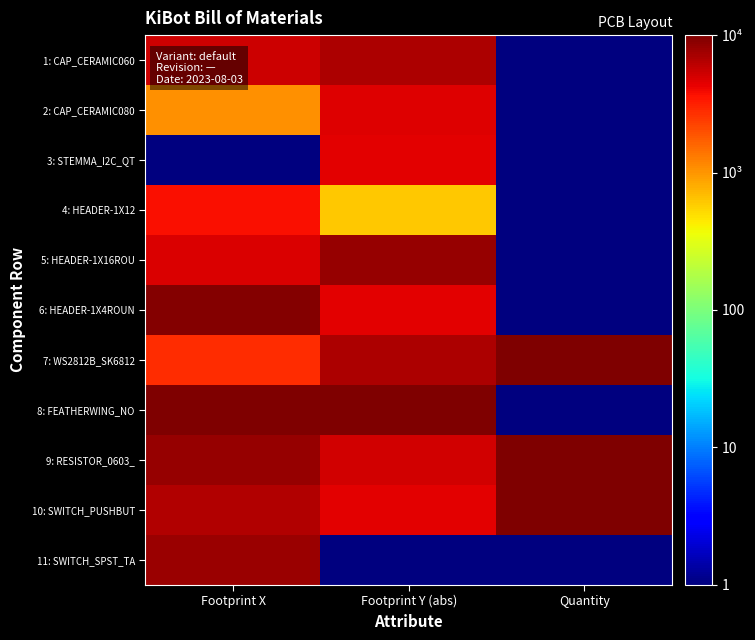

At how many categories does at least one series exceed 9127?

3